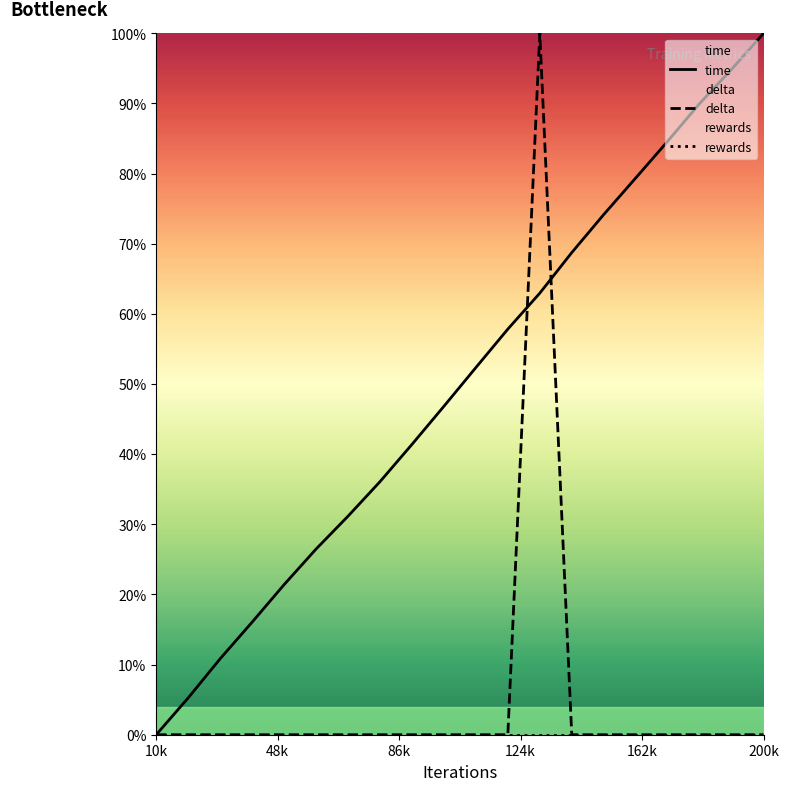

Does the chart display data point markers on the line(s)?

No